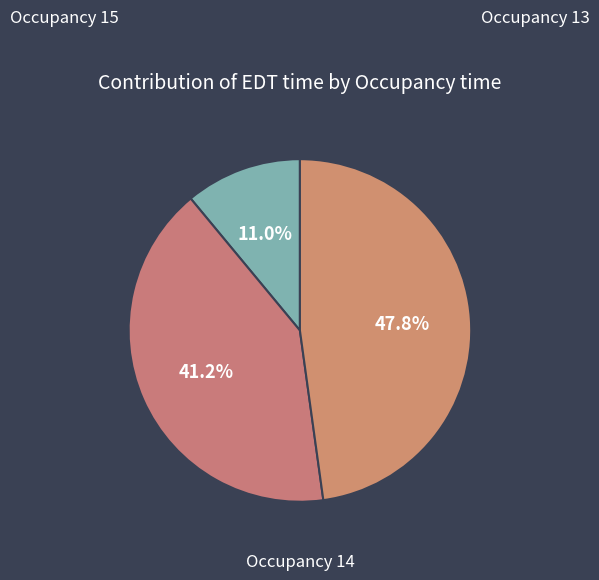

Count the number of slices in the pie.

3